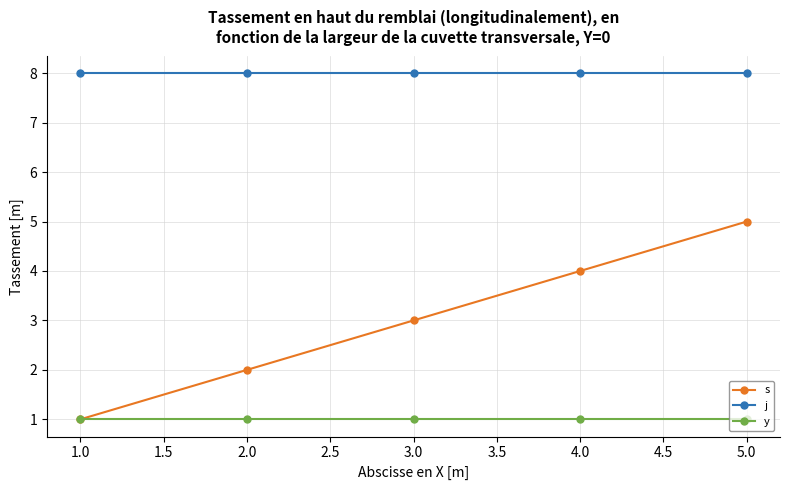

True or false: y and j intersect in this chart.

False